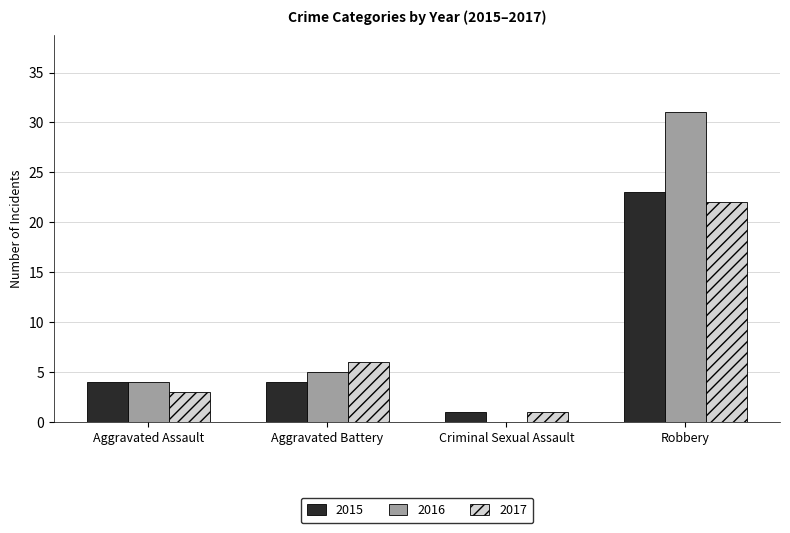

At which category is the sum across all series the highest?

Robbery